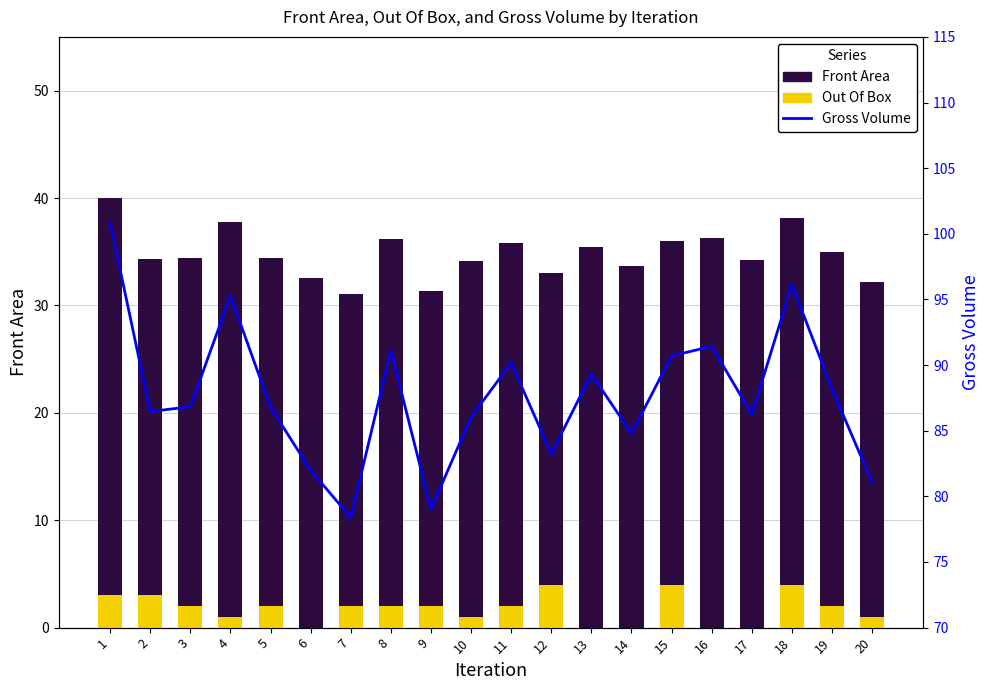

Which series has the largest total across all categories?

Gross Volume